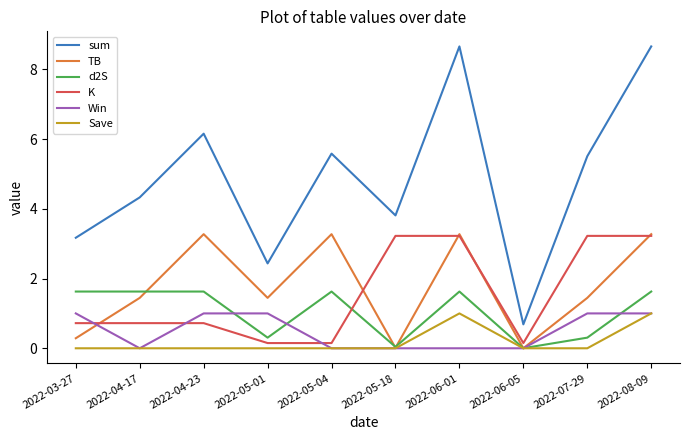

Is the value of Save at 2022-04-17 greater than the value of K at 2022-05-04?

No